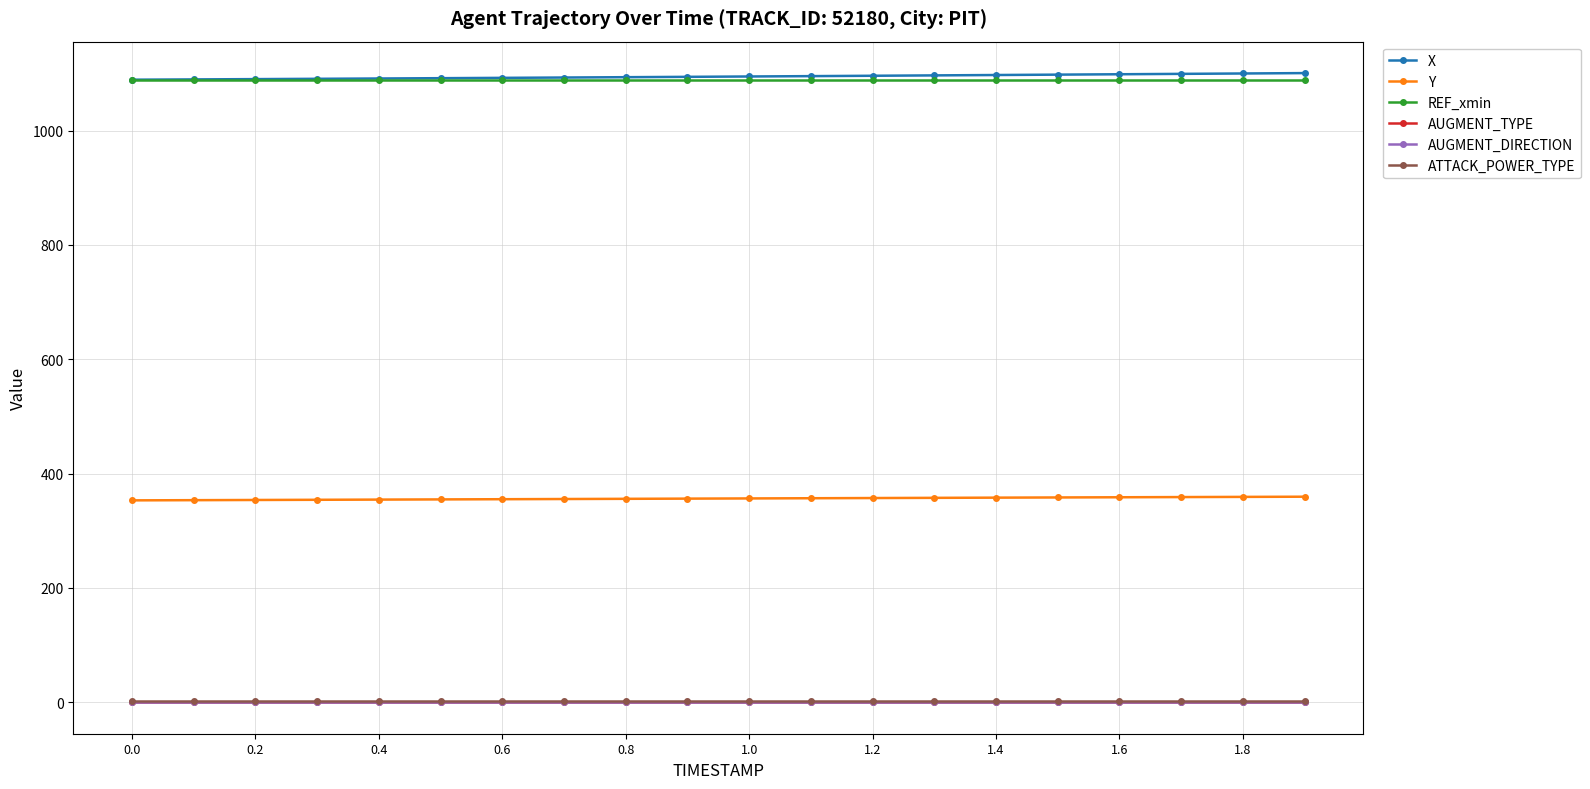

True or false: AUGMENT_TYPE and AUGMENT_DIRECTION cross at least once.

False